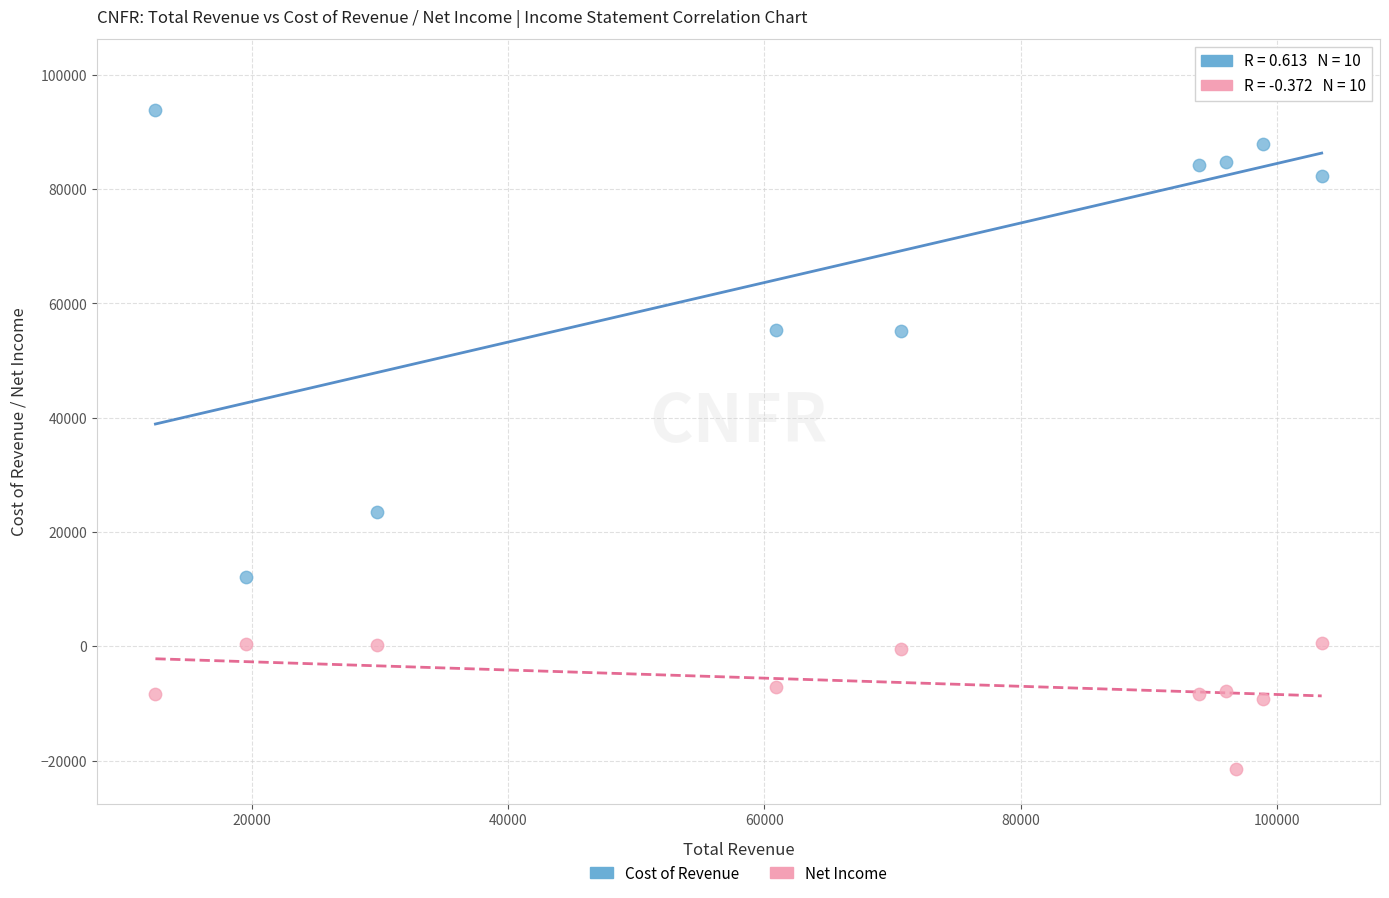

What are all the series names shown in the legend?

Cost of Revenue, Net Income